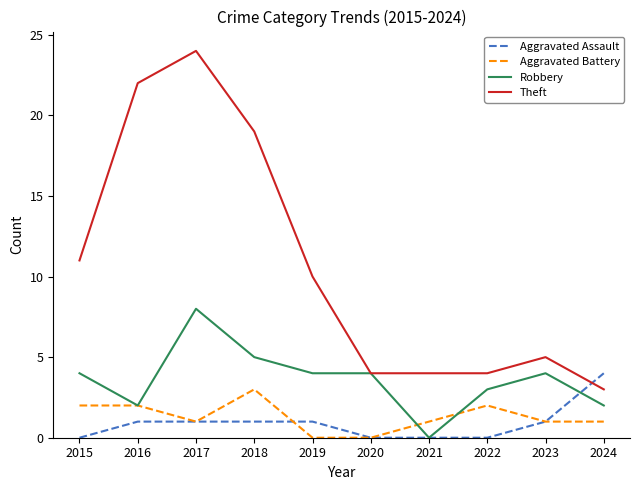

The Aggravated Battery series shows 0 at 2020. True or false?

True